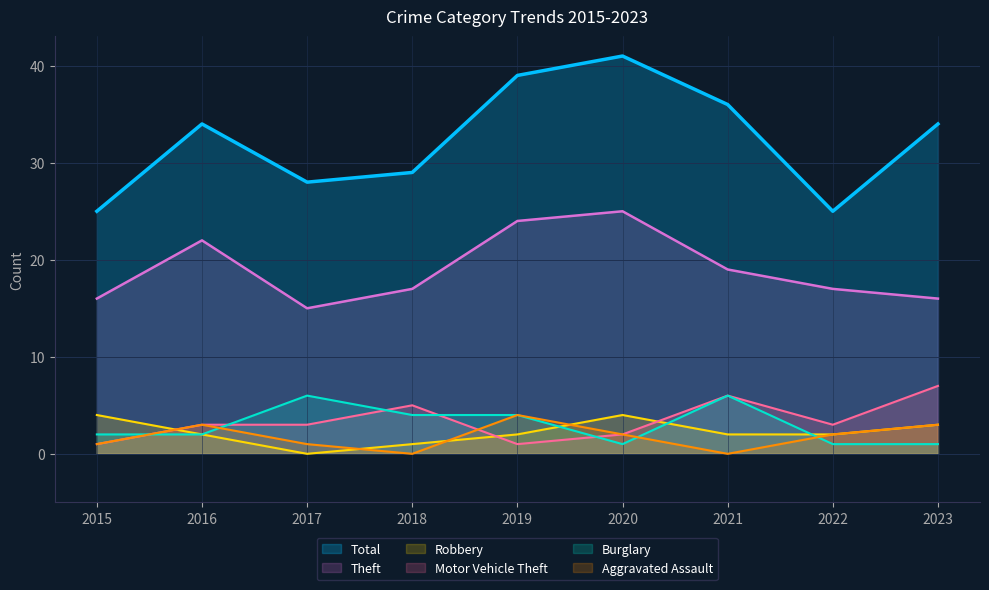

At which category is the sum across all series the highest?

2020